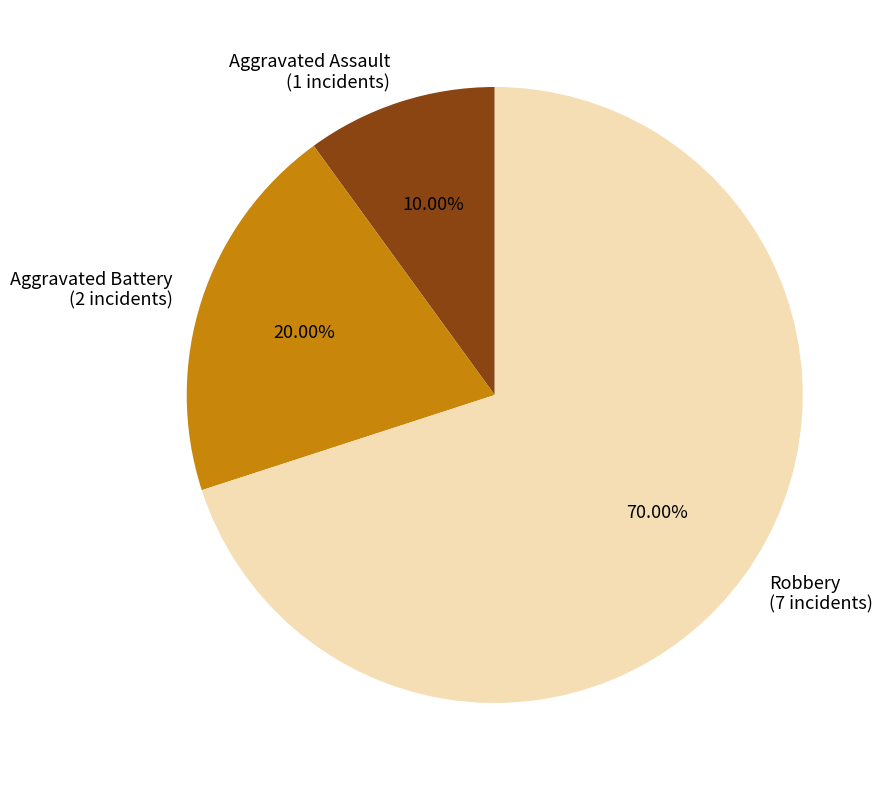

What percentage is the Aggravated Assault slice, to the nearest percent?

10%